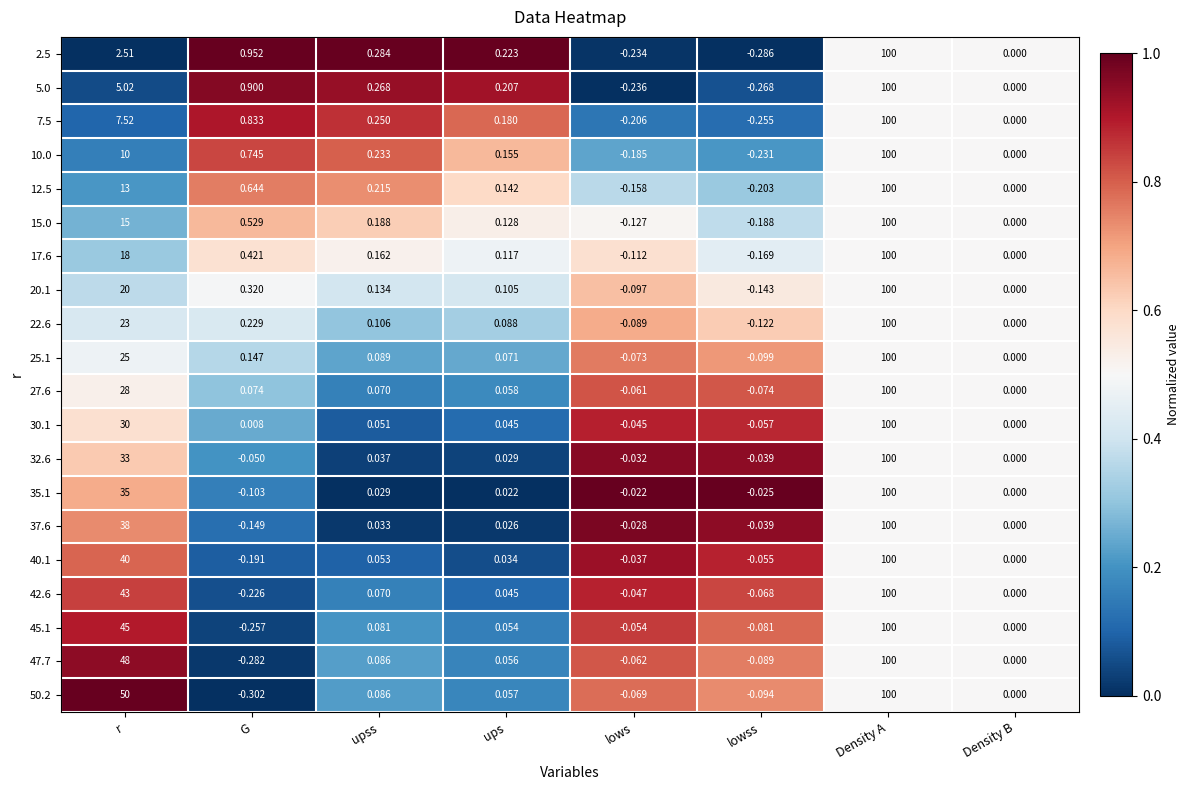

Where is 22.6 nearest to the value 49?

r